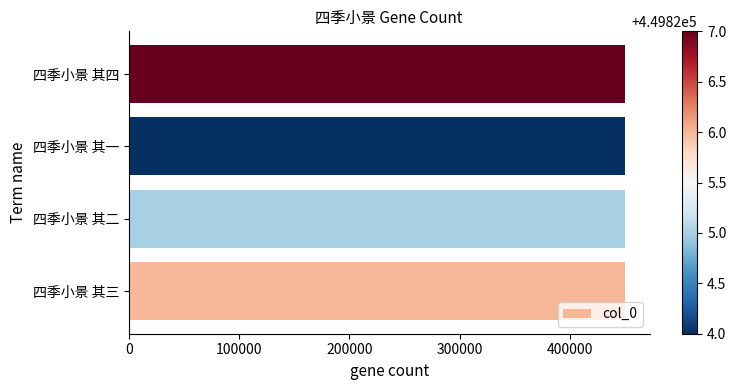

What is the ratio of the value at 四季小景 其一 to the value at 四季小景 其三?

1.0